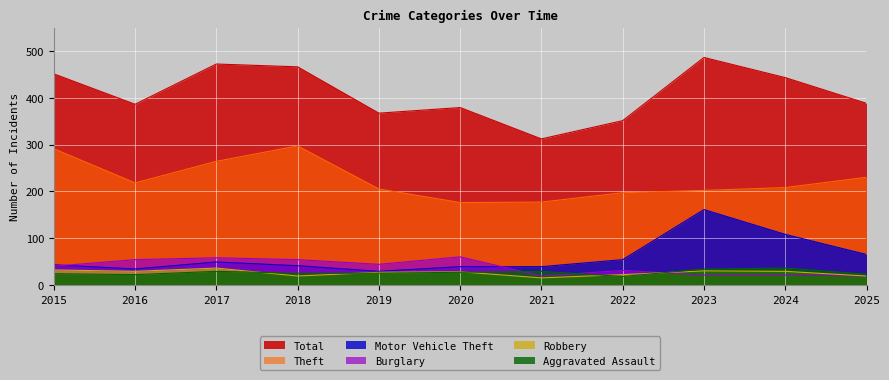

What is the difference between the maximum and second lowest values in the Motor Vehicle Theft series?

127